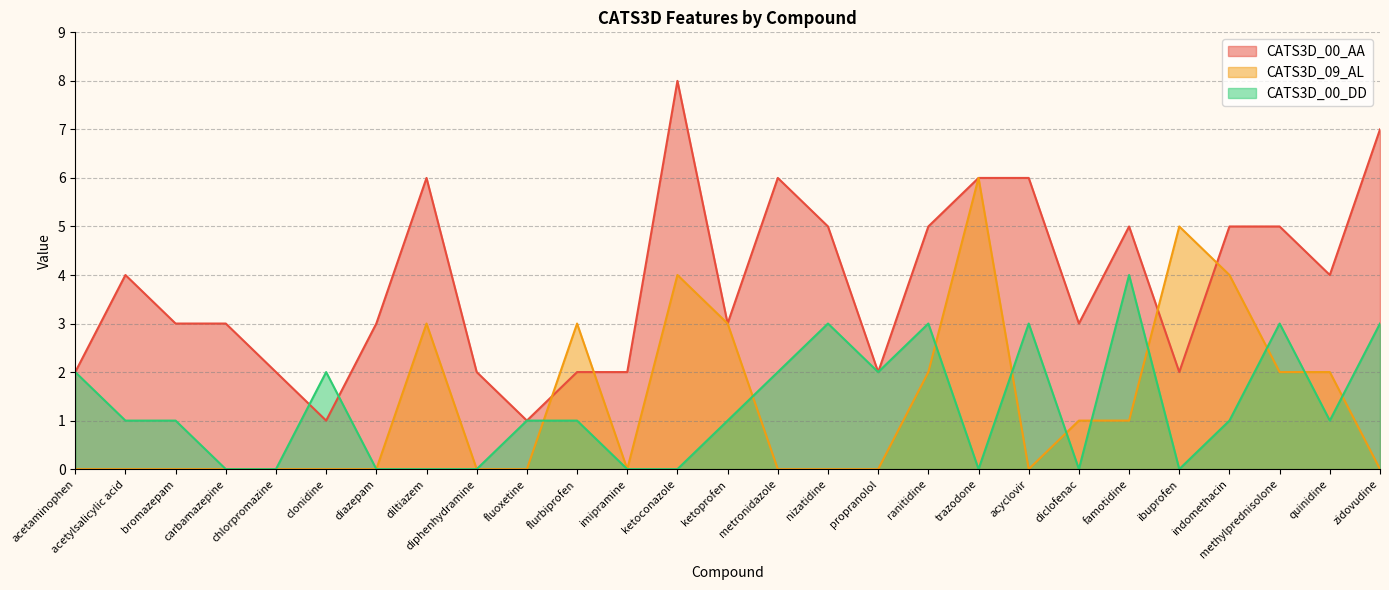

Does the chart have visible grid lines?

Yes